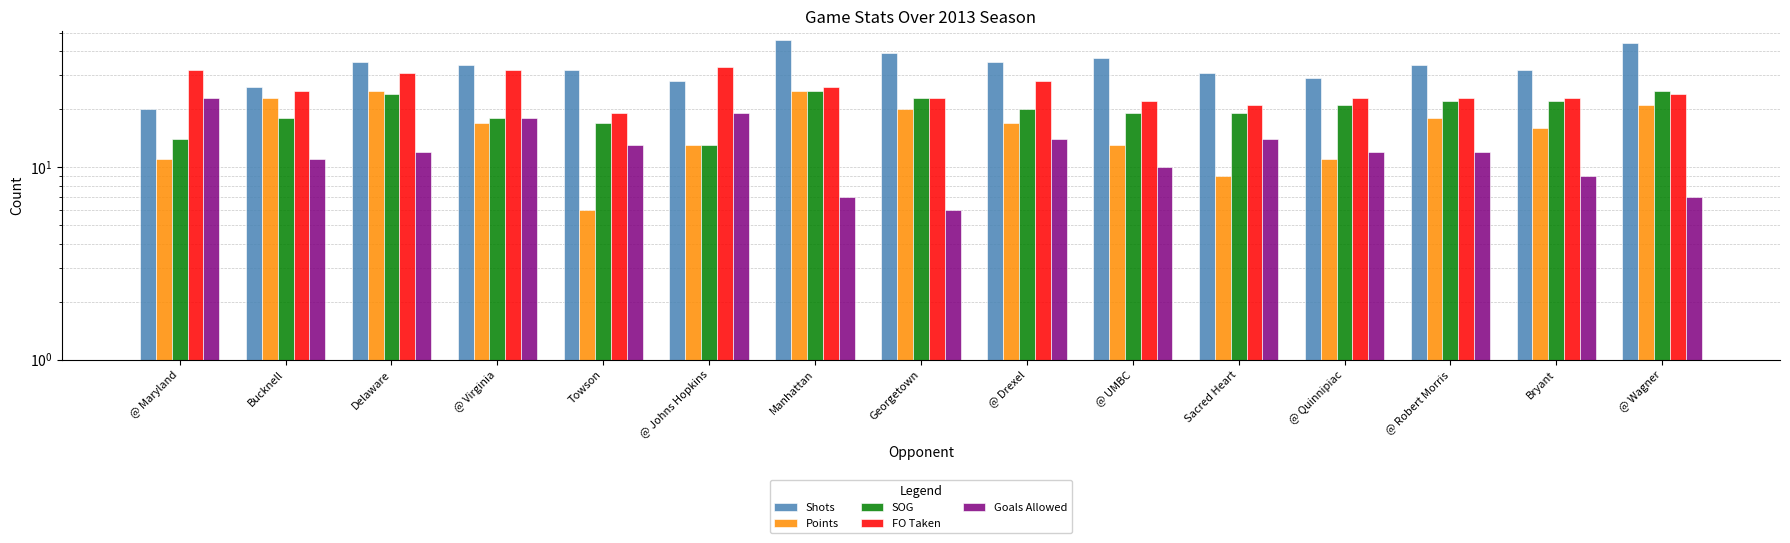

Which series has the widest spread of values?

Shots